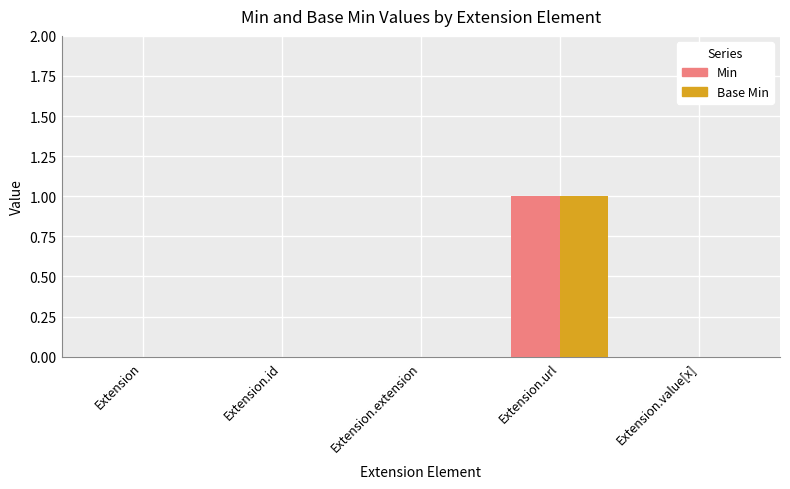

Is it true that Base Min equals 1 at Extension.url?

True